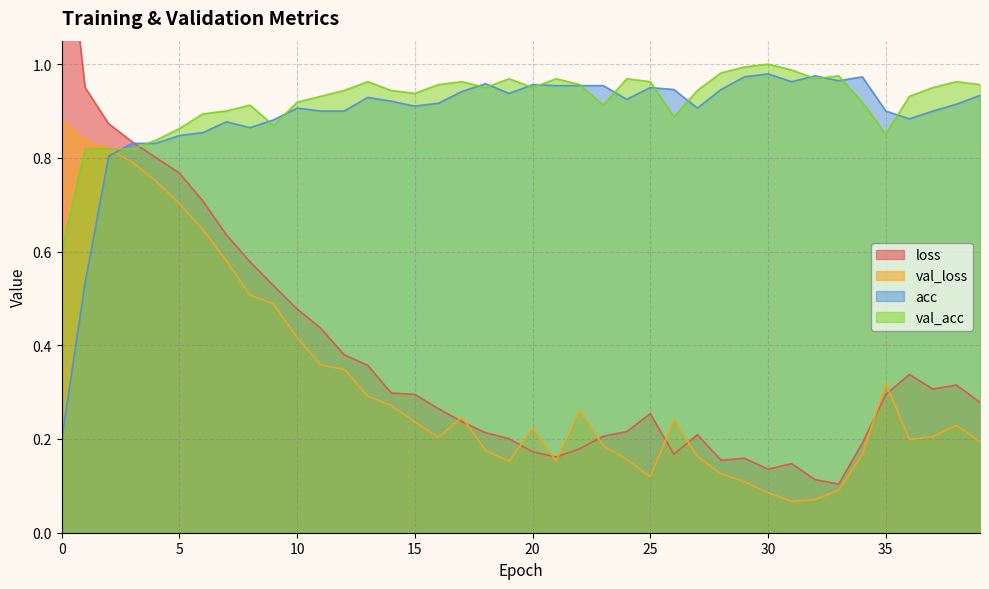

Which series has the largest range (max minus min)?

loss